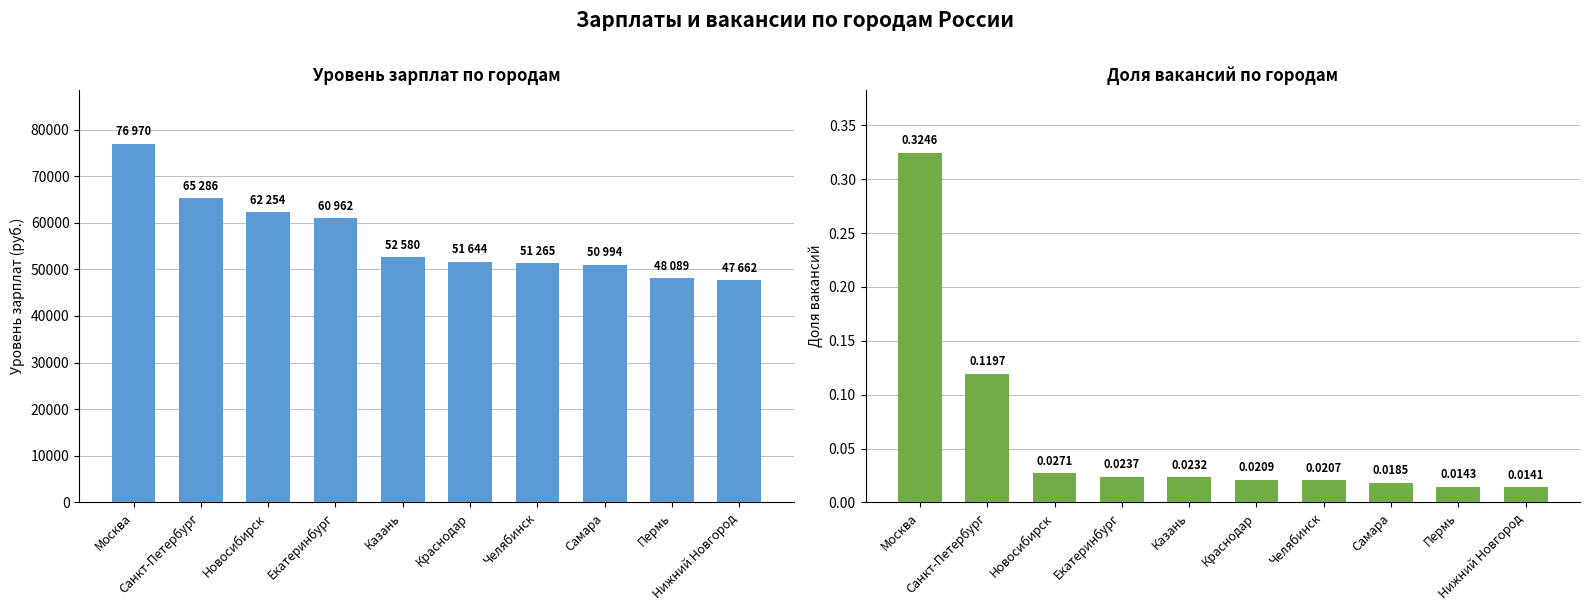

Are the bars grouped side by side (vs. stacked)?

Yes